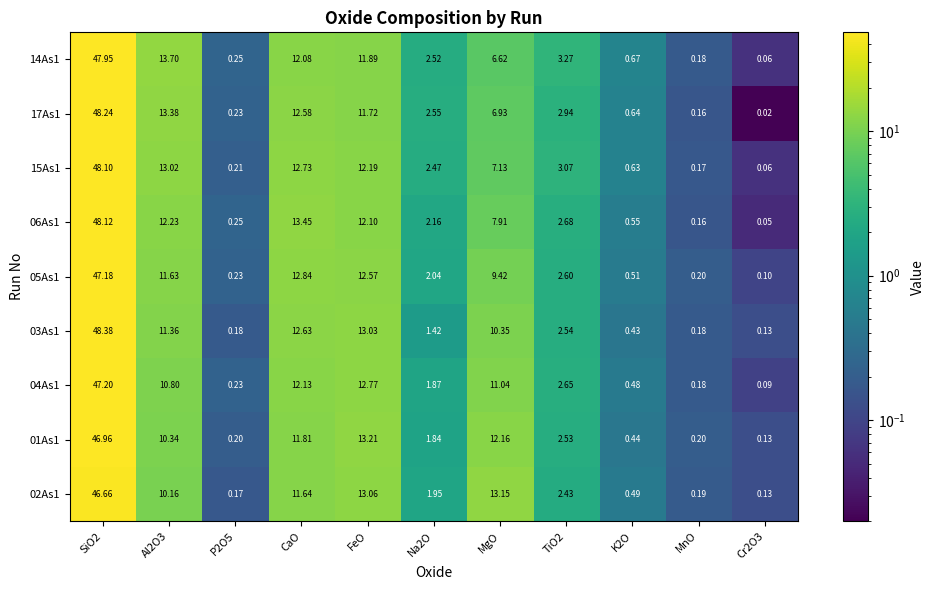

How many data points does each series have?

11